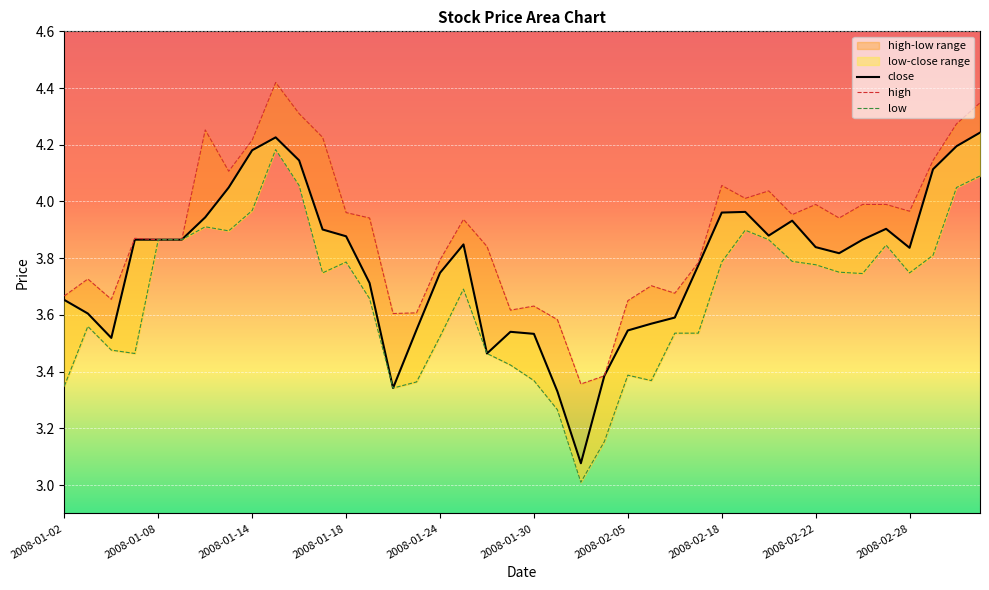

At which label is low closest to 3?

2008-02-01